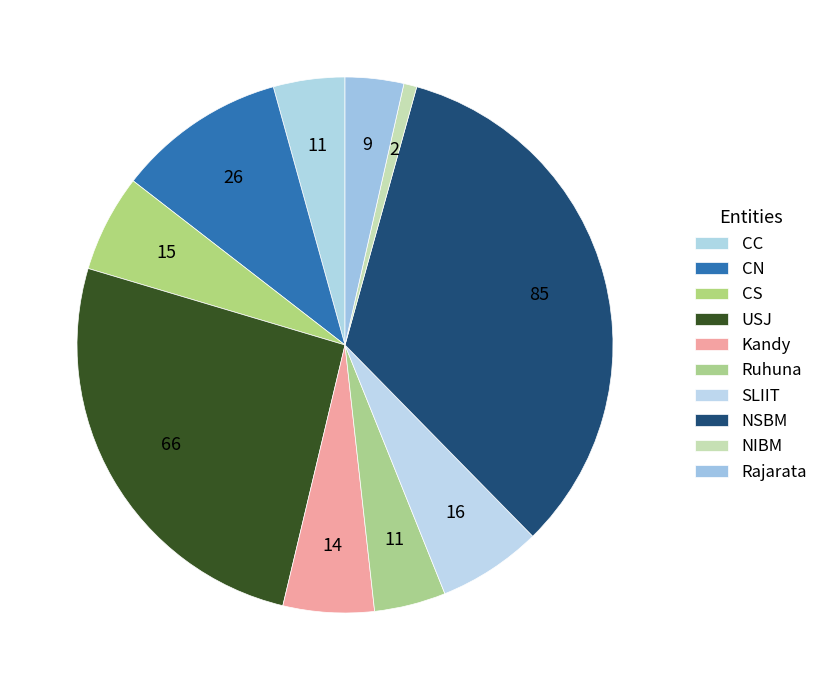

Which category has the smallest portion of the pie?

NIBM